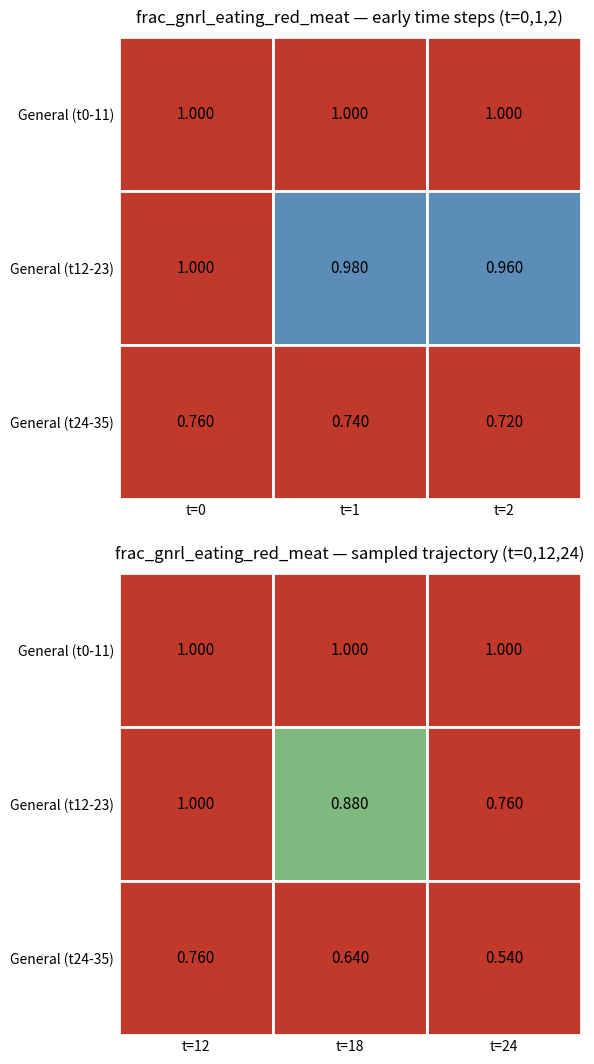

What is the sum of all 0 values?

3.0